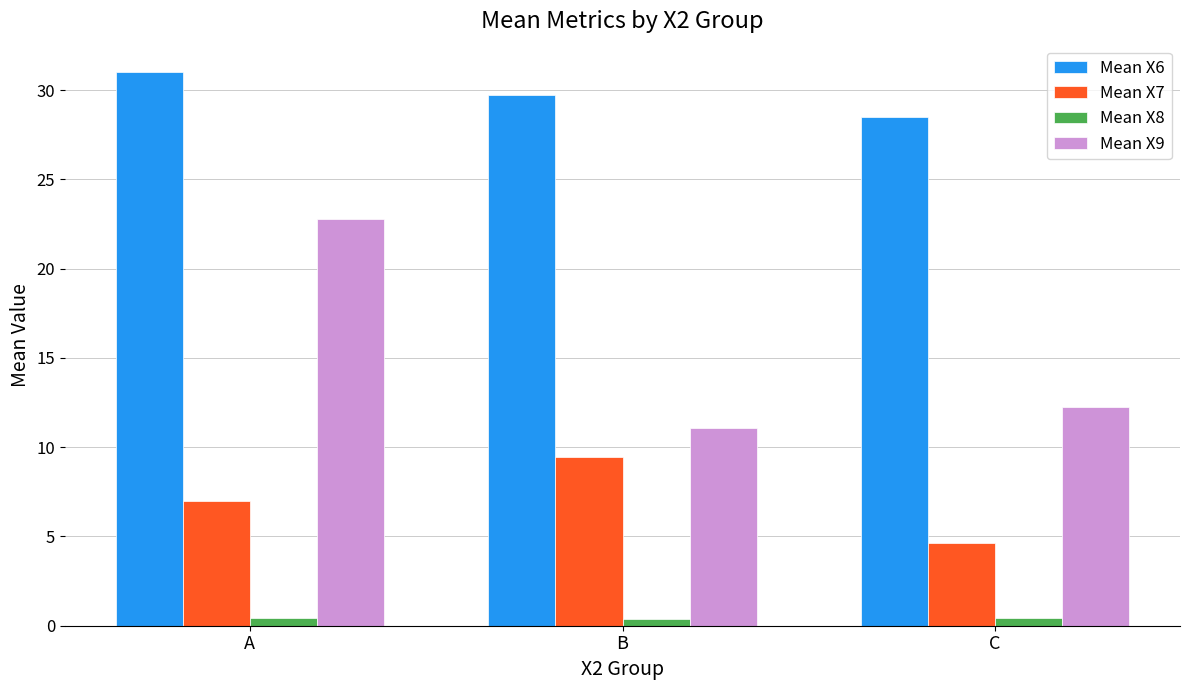

Which category has the highest value across all series?

A